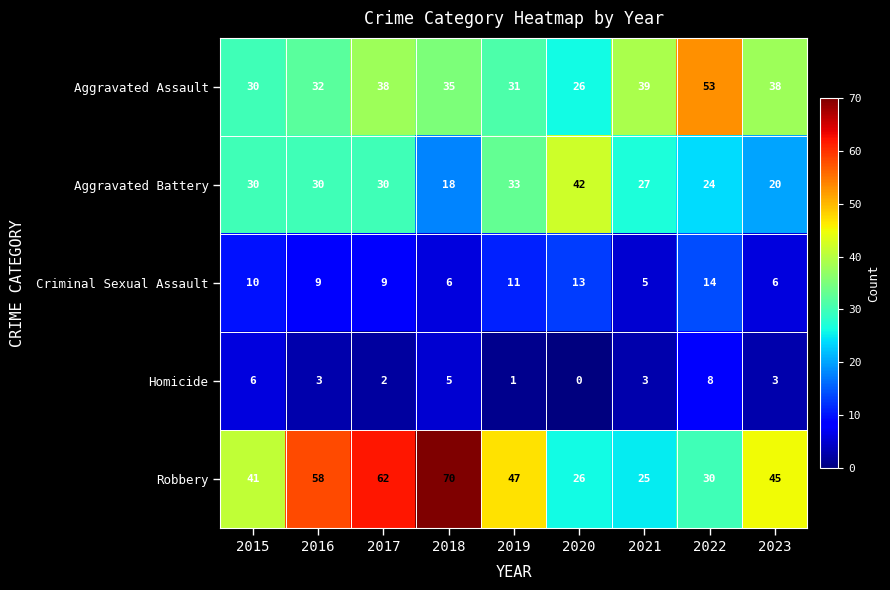

What value does the Robbery series have at 2020, to the nearest 5?

25